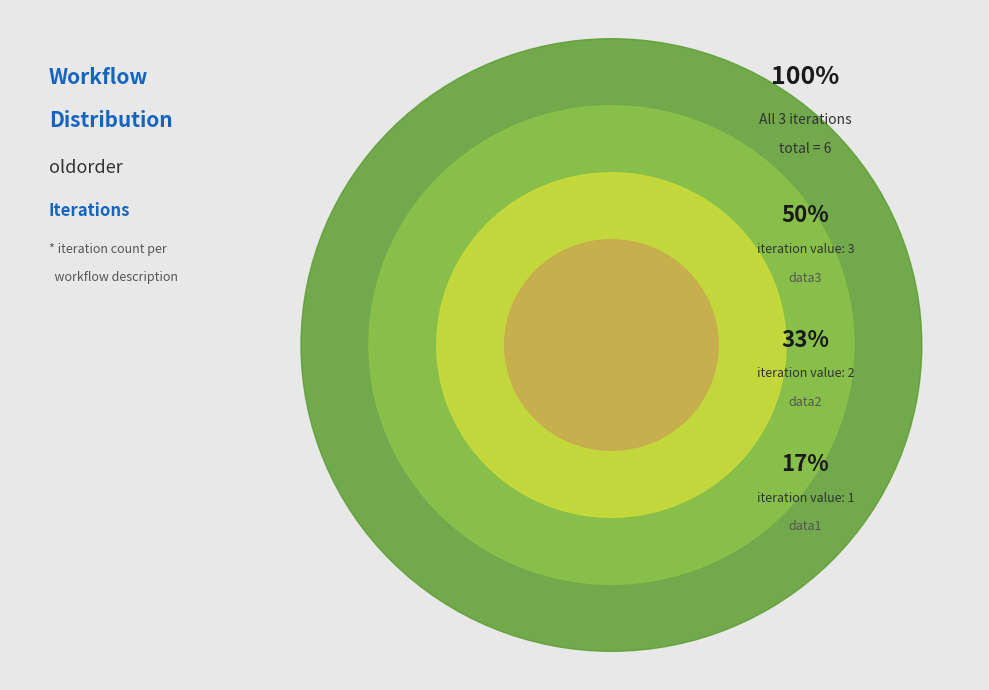

To the nearest percent, what percentage of the pie is data1?

17%